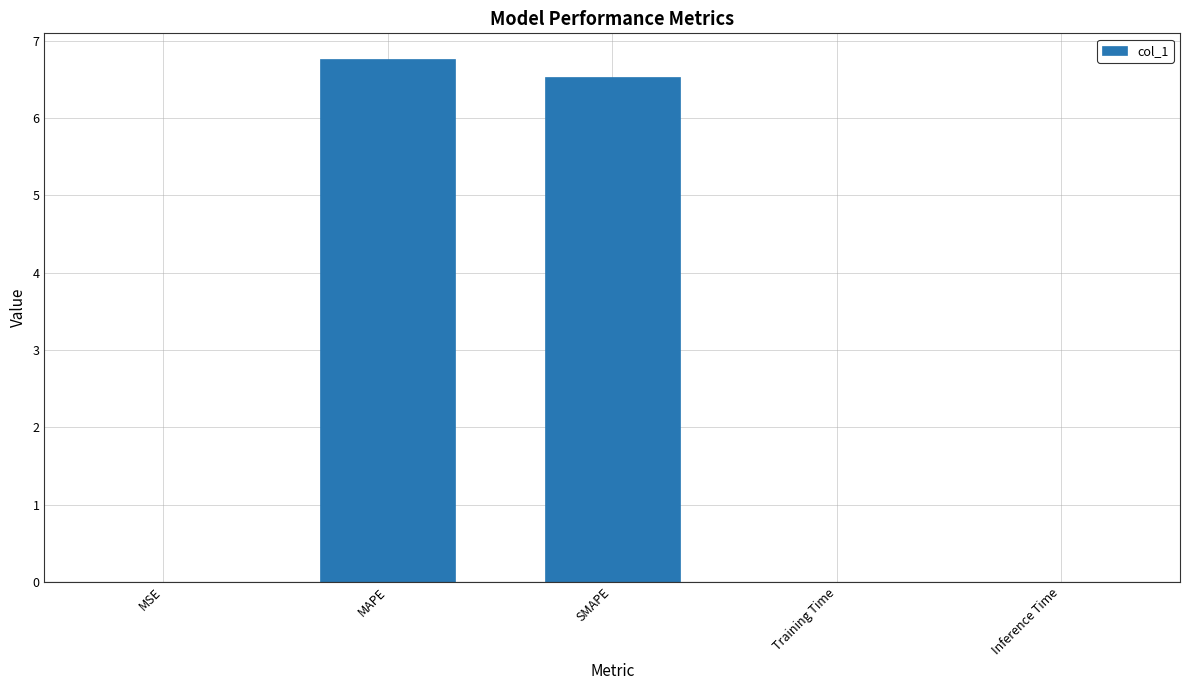

What is the approximate value at MAPE?

6.8